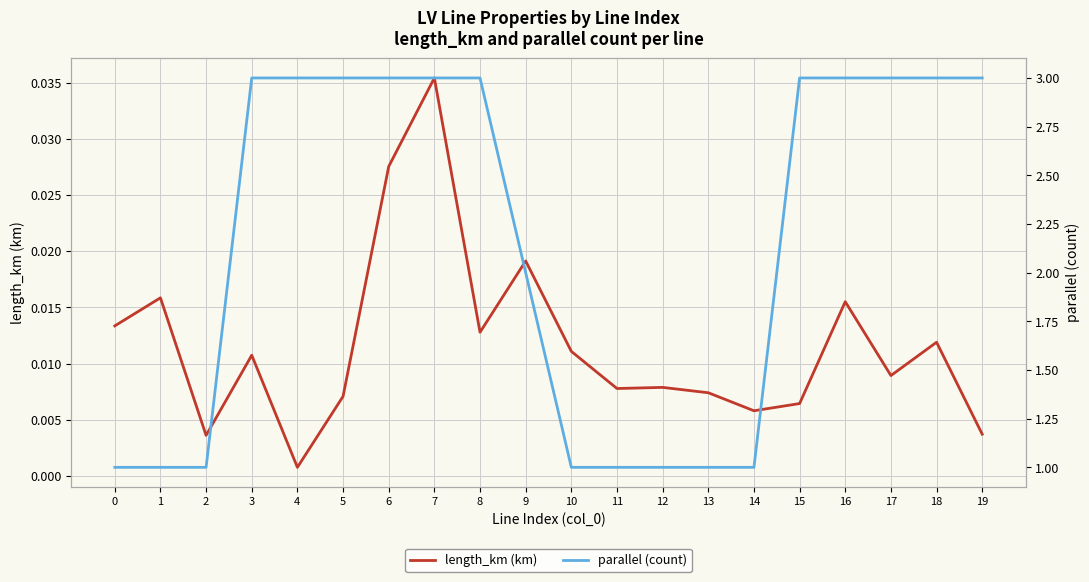

Which has a higher value, 5 or 16?

16